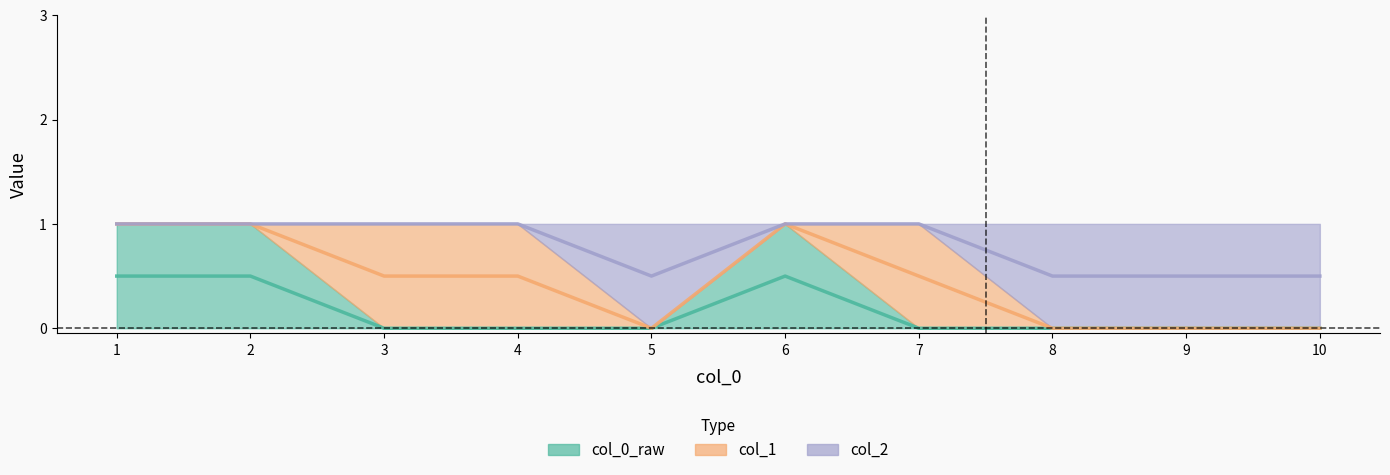

At which category is the sum across all series the highest?

1